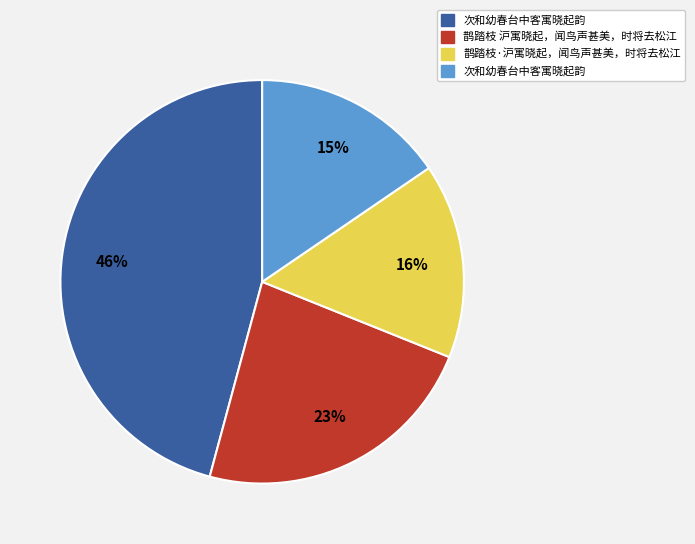

Is there a majority slice in this chart?

No